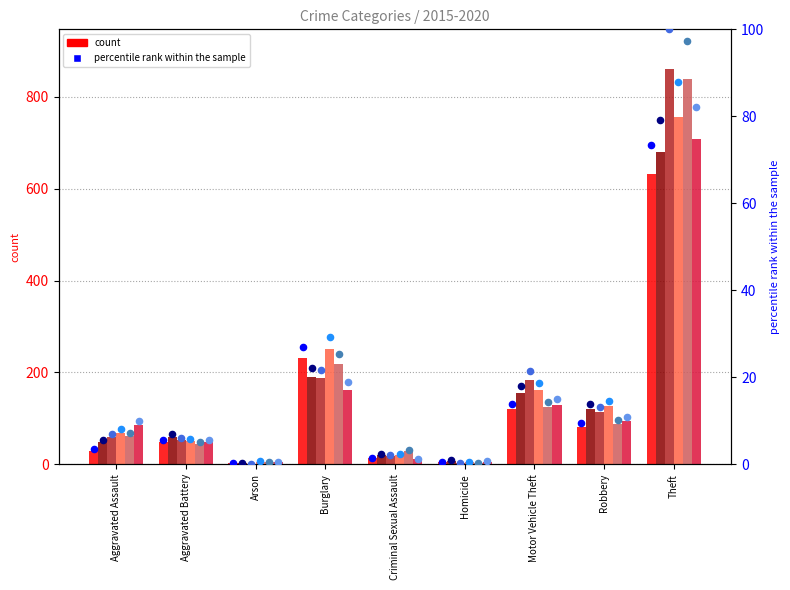

Which series has the largest total across all categories?

2017